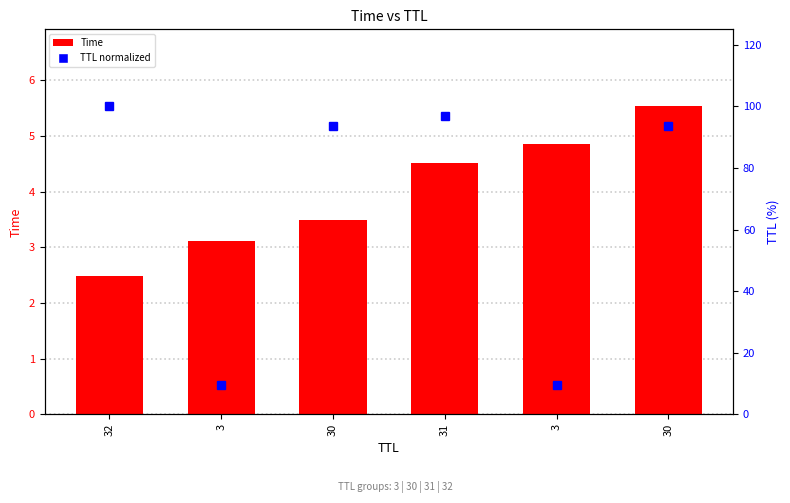

Rank the categories by Time value from highest to lowest.

30, 3, 31, 30, 3, 32